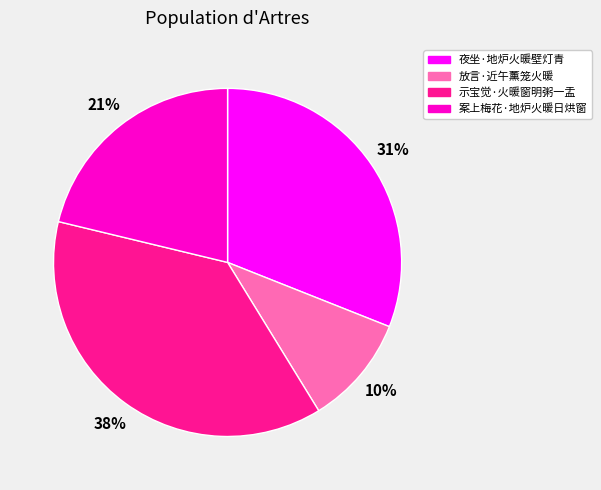

True or false: 夜坐·地炉火暖壁灯青 accounts for 25% of the total.

False